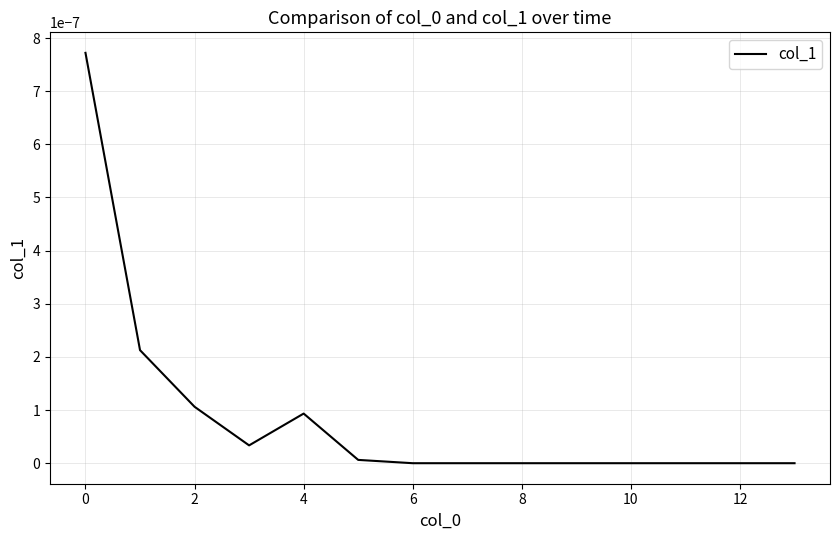

Does the chart display data point markers on the line(s)?

No